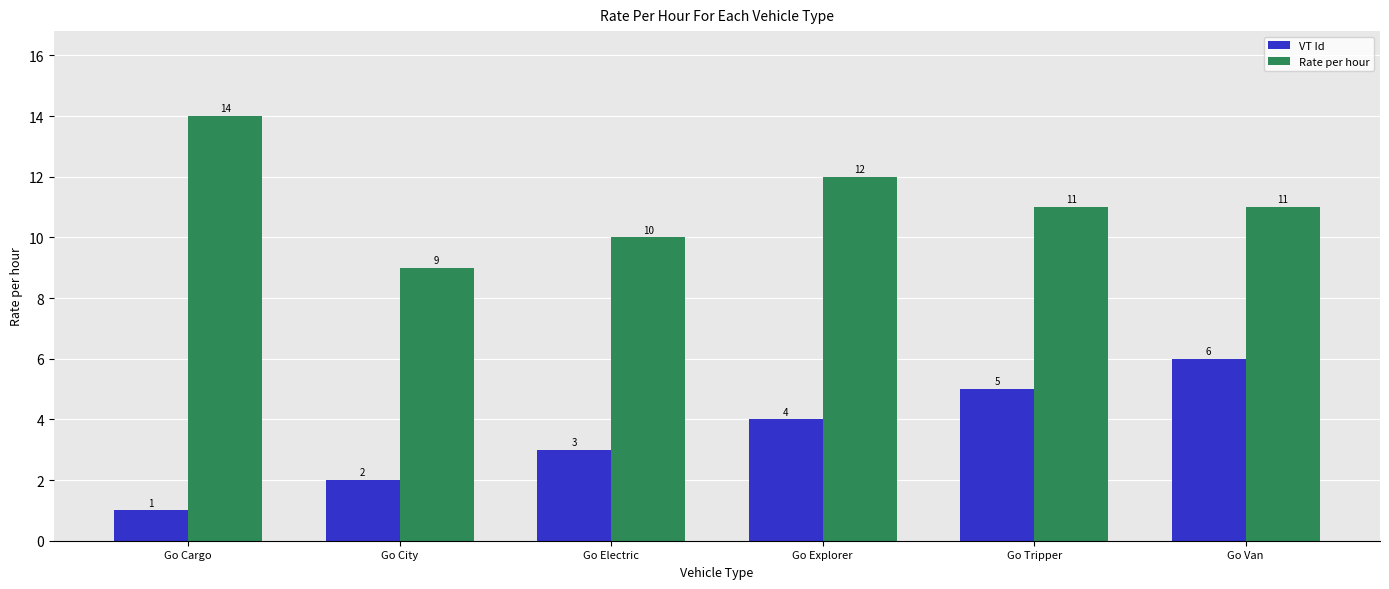

What is the label of the 2nd bar from the left?

Go City